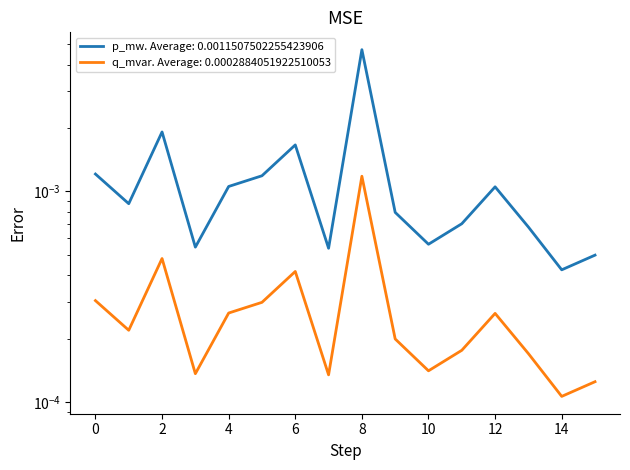

Which series has the largest total across all categories?

p_mw